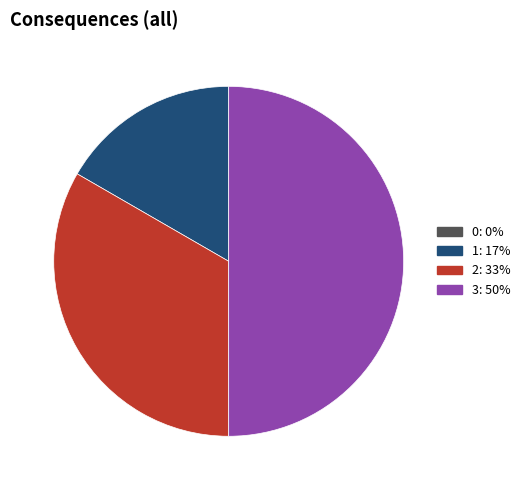

Is the sum of 2 and 3 greater than half?

Yes